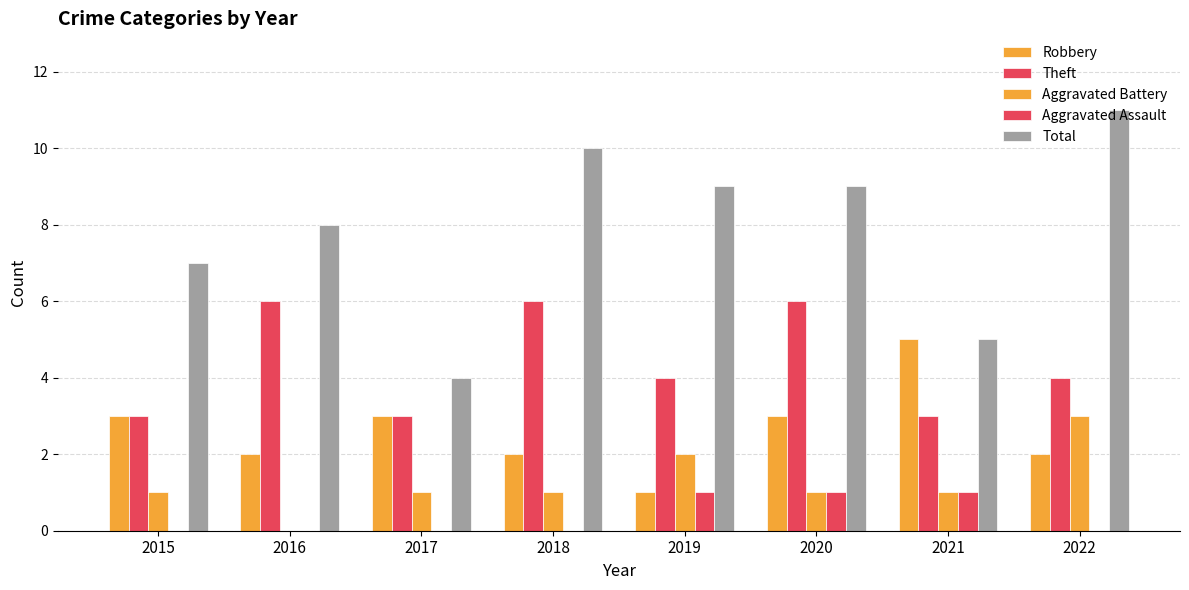

What is the difference between the Robbery values at 2018 and 2020?

1